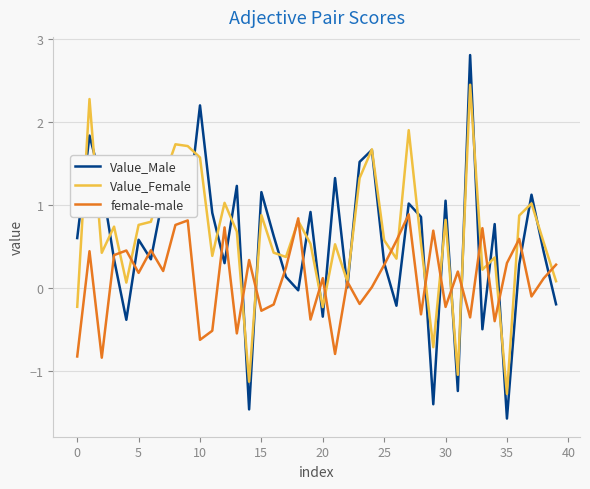

What is the minimum value shown in the chart?

-1.6